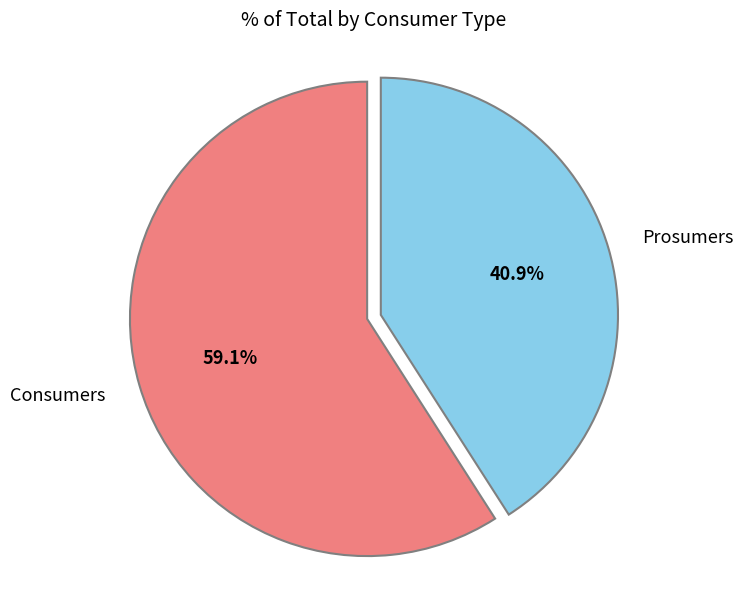

Between Consumers and Prosumers, which is larger?

Consumers